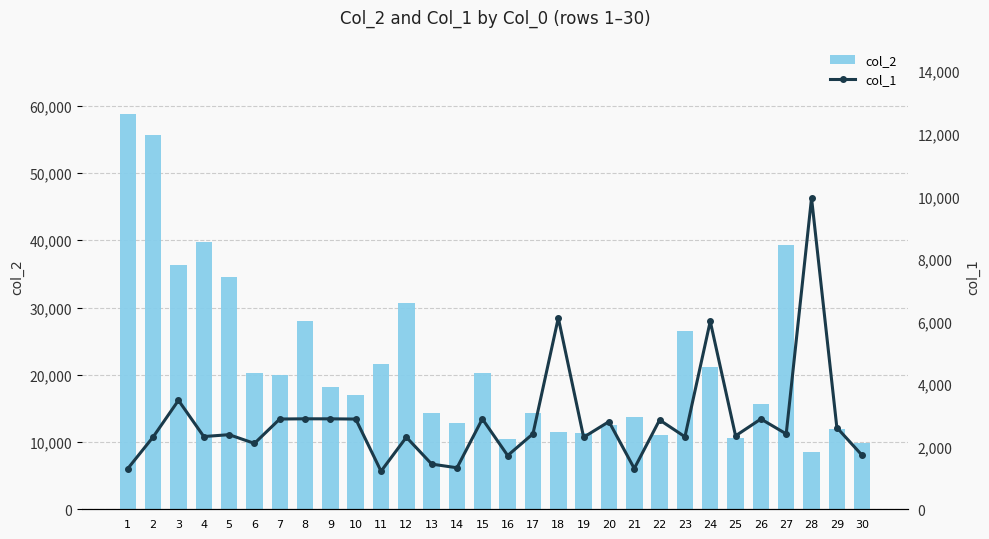

Which category has the lowest value in the col_2 series?

28